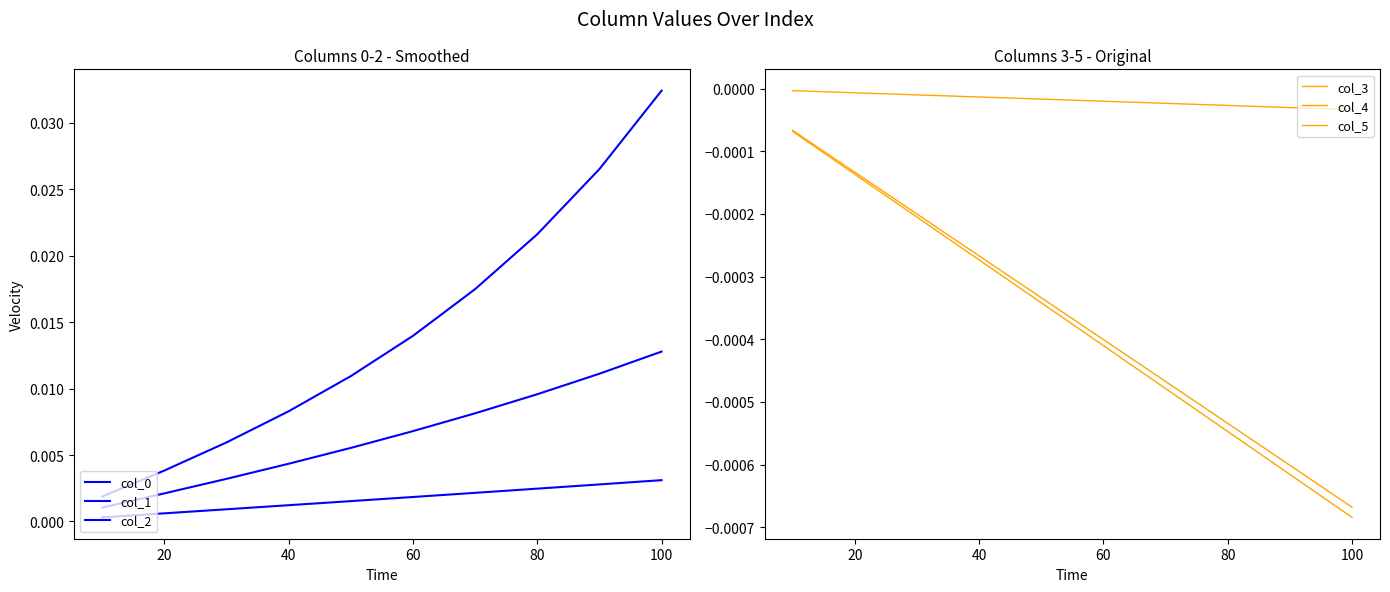

What are all the series names shown in the legend?

col_0, col_1, col_2, col_3, col_4, col_5